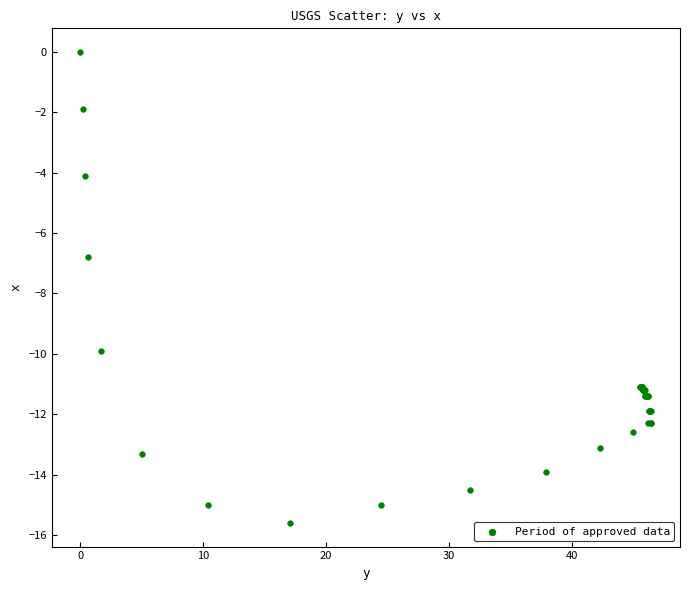

What Y value in the scatter plot is closest to -7?

-6.8